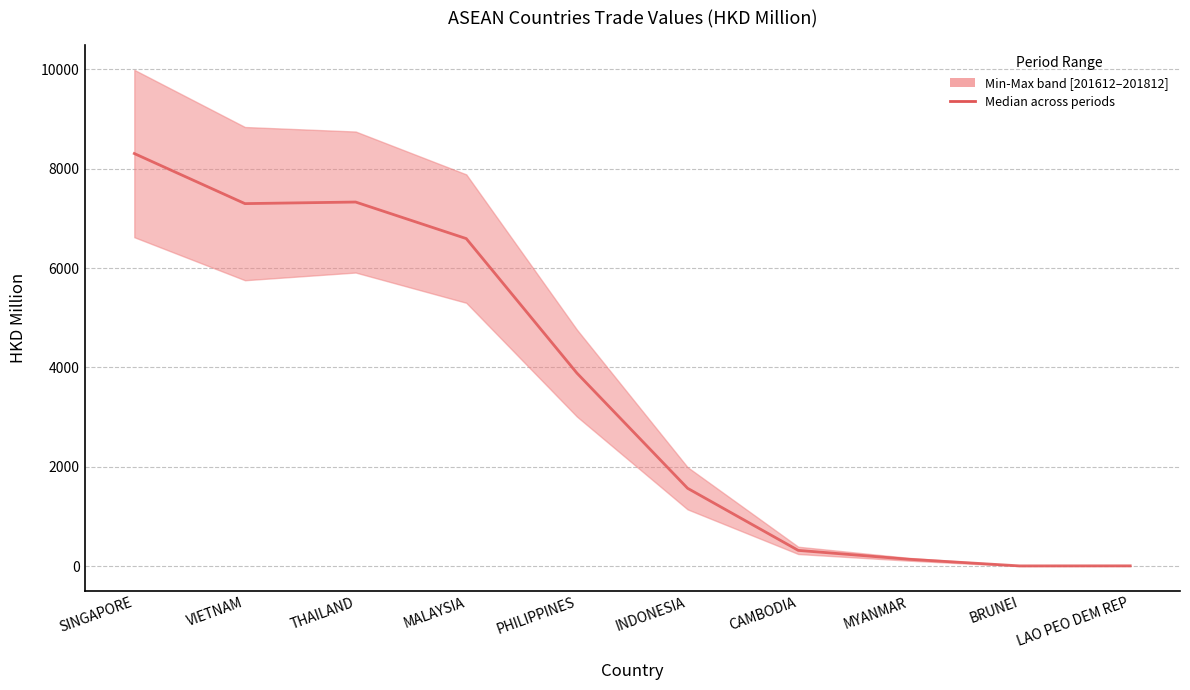

Rank the categories by value from lowest to highest.

BRUNEI, LAO PEO DEM REP, MYANMAR, CAMBODIA, INDONESIA, PHILIPPINES, MALAYSIA, VIETNAM, THAILAND, SINGAPORE